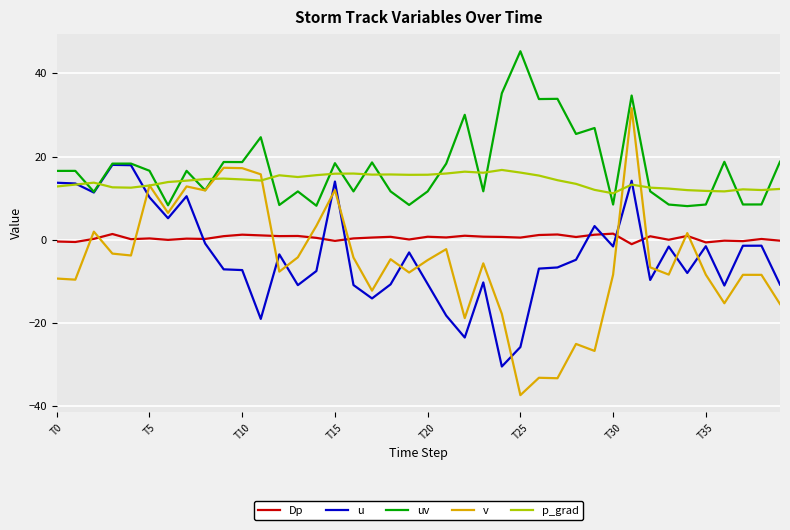

True or false: Dp and uv intersect in this chart.

False